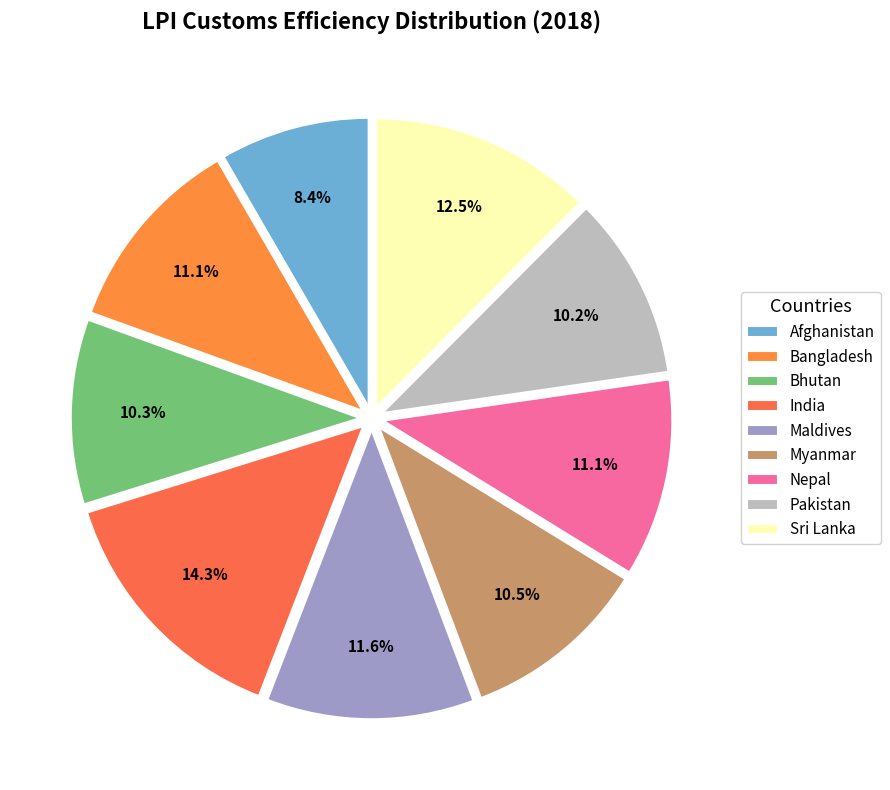

How many segments does this pie chart have?

9